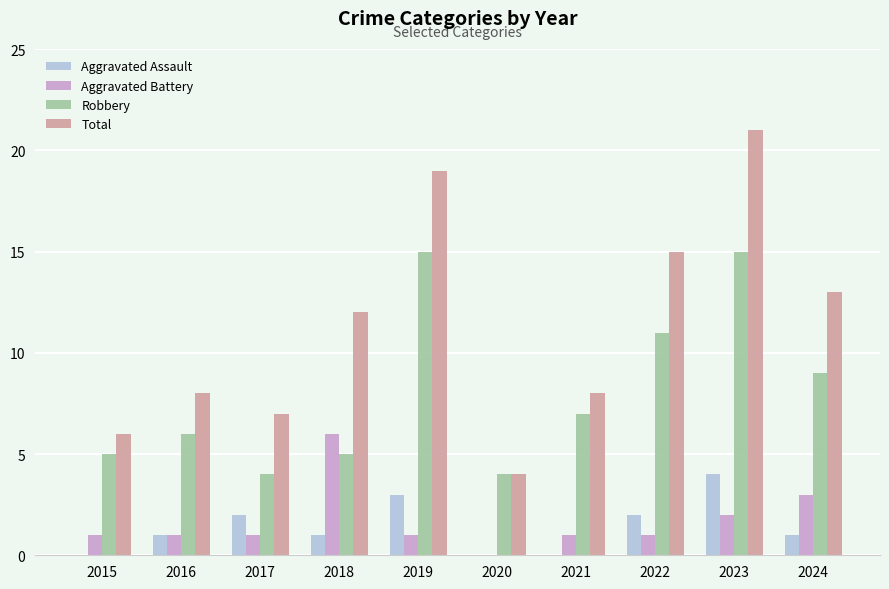

Read the Aggravated Battery value at 2018.

6